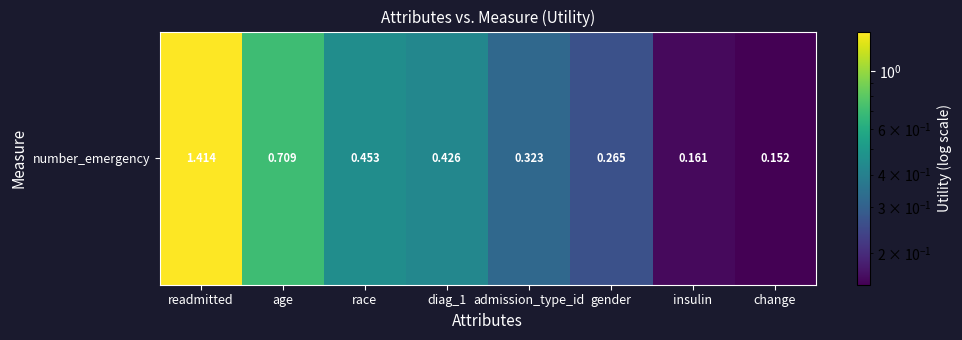

The value at diag_1 is 0.4. True or false?

True